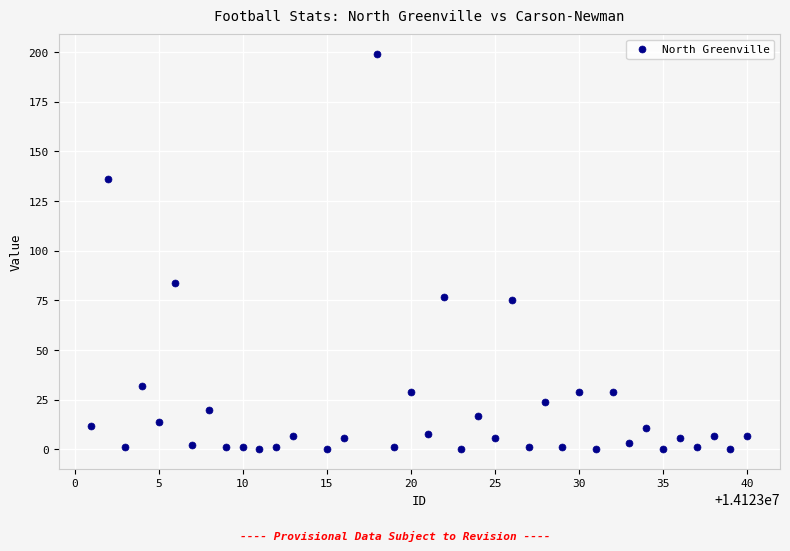

What Y value in the scatter plot is closest to 99?

84